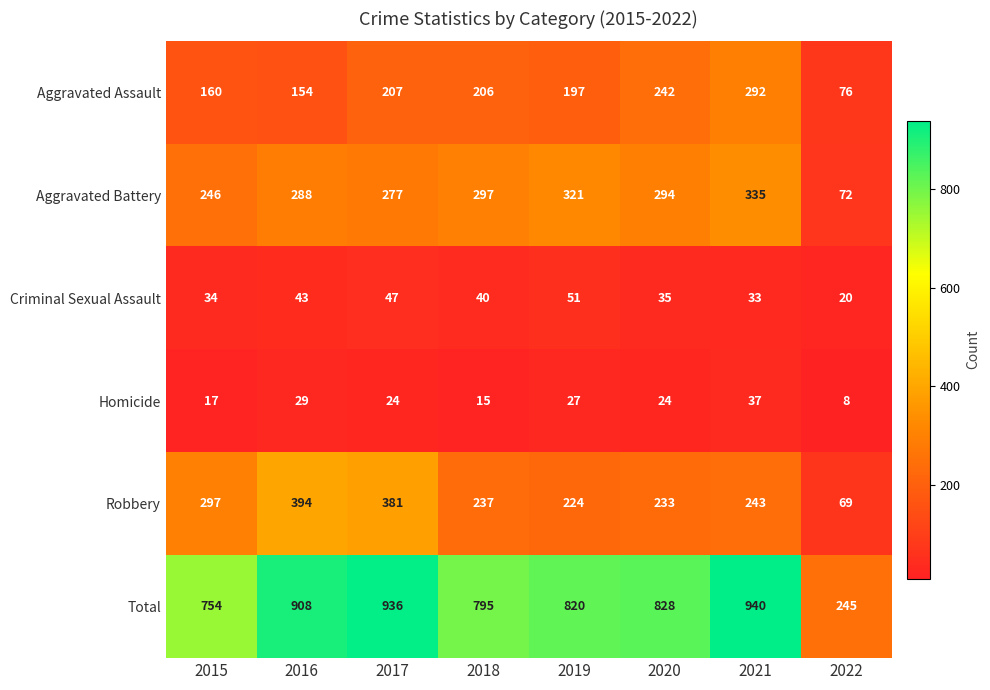

At which label does Total first exceed 828?

2016